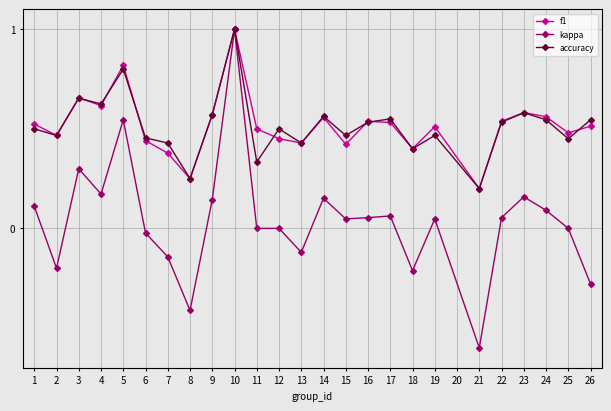

In accuracy, how many points are lower than both neighbors (excluding endpoints)?

9